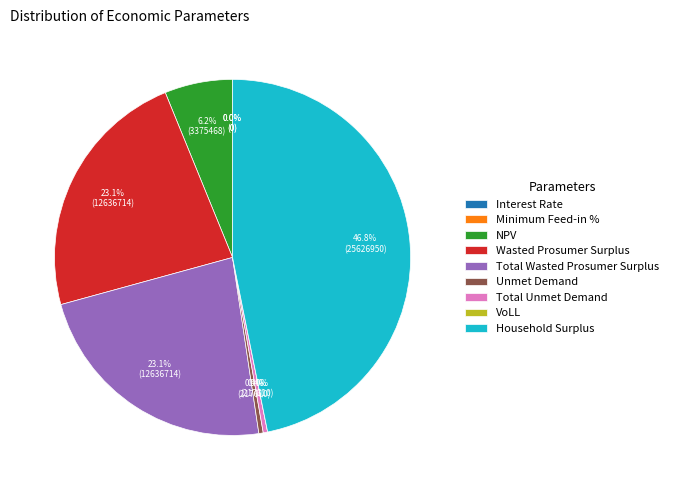

How many segments does this pie chart have?

9